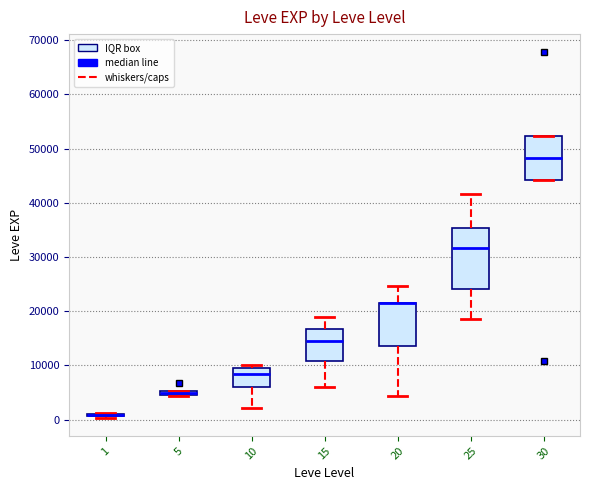

Where does the upper whisker of the box at x = 20 end on the y-axis? The values are not printed on the chart, so give them approximately, as read against the axis.

25000